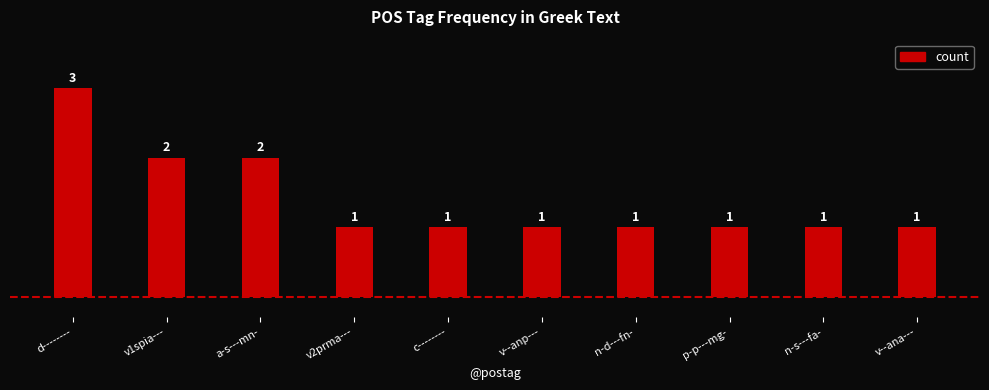

What is the approximate value at v--anp---?

1